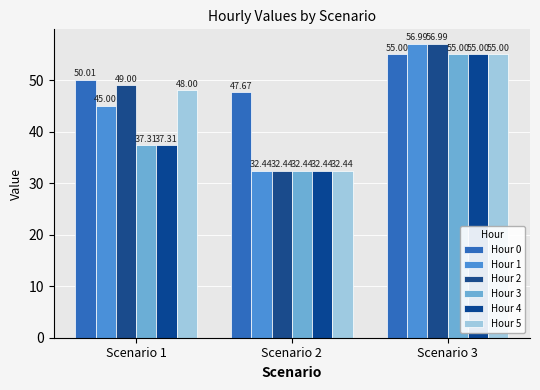

Which category has the highest value in the Hour 0 series?

Scenario 3